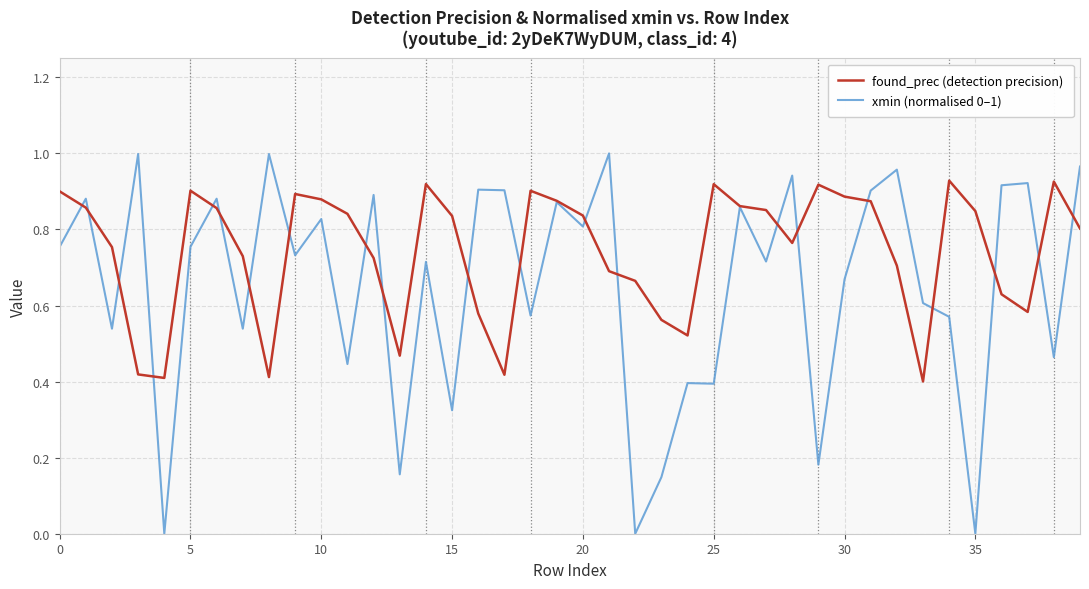

List the series in order of their peak value, highest first.

xmin (normalised 0–1), found_prec (detection precision)